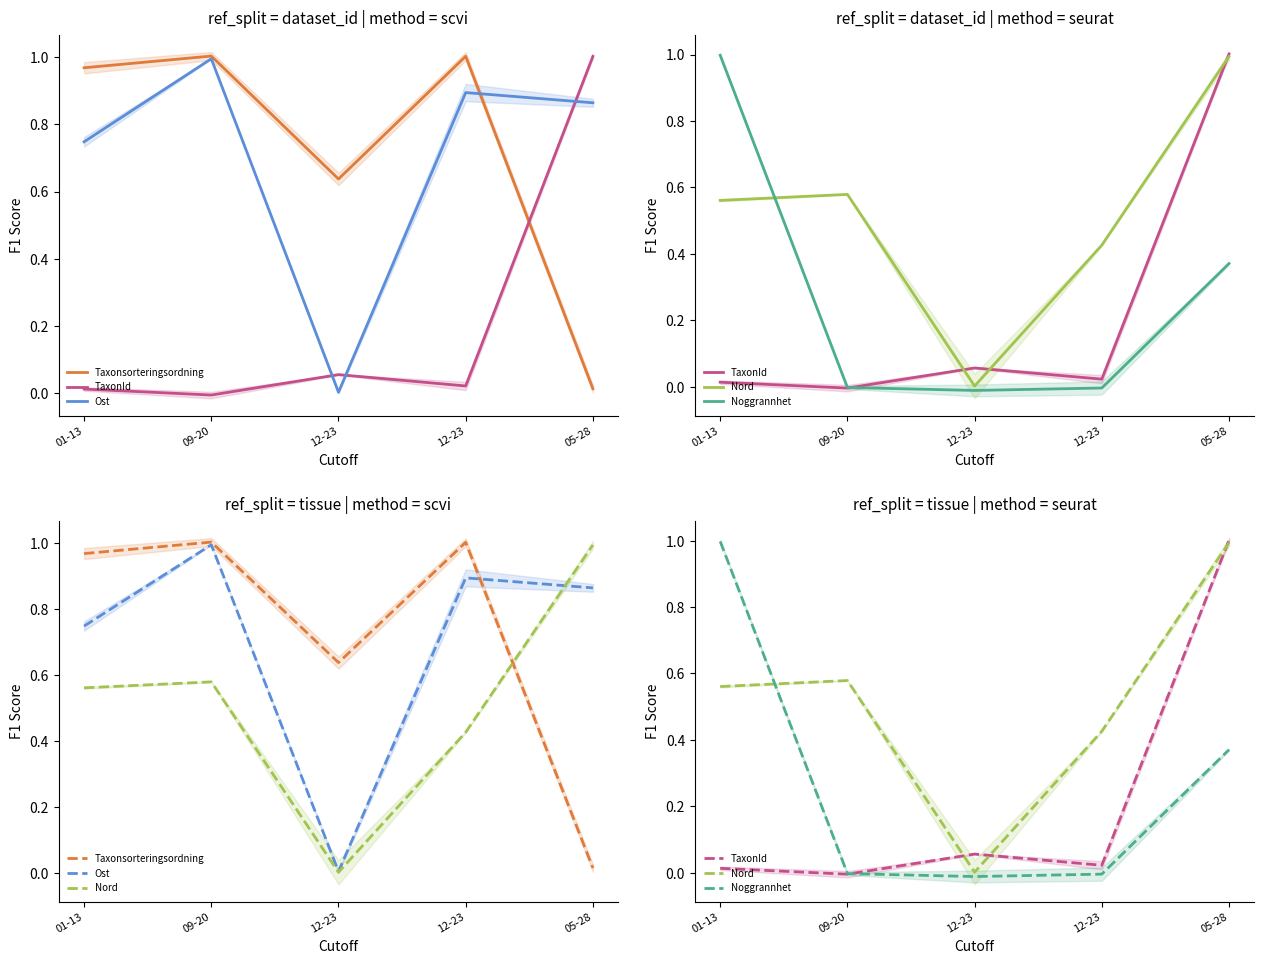

List the series in order of their peak value, lowest first.

Nord, Ost, Noggrannhet, TaxonId, Taxonsorteringsordning